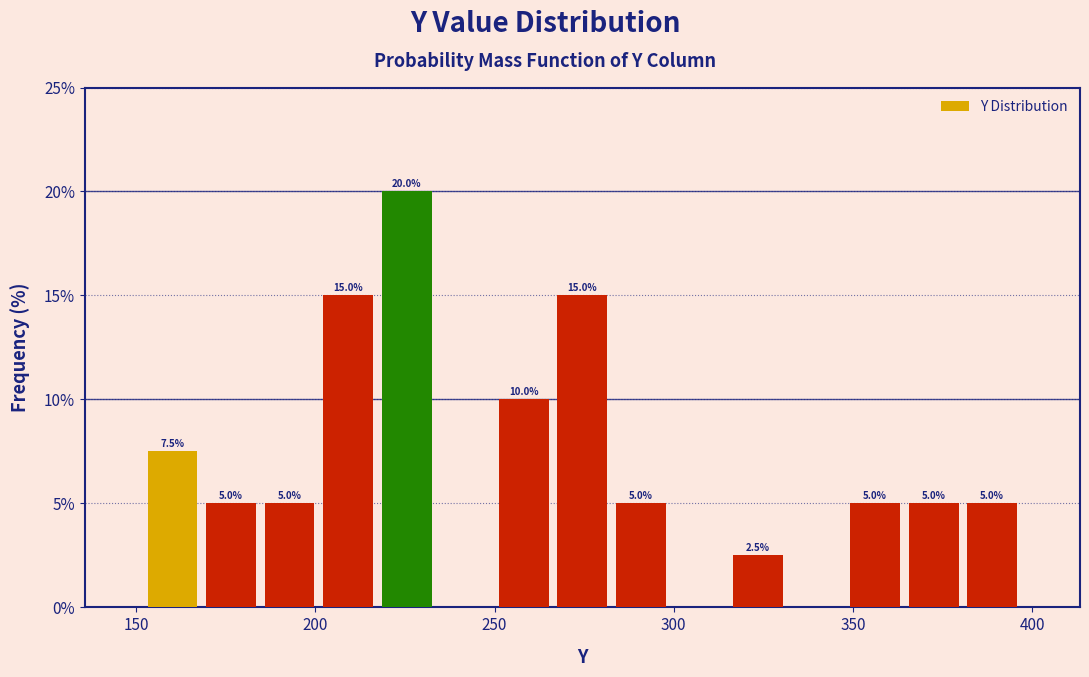

Around what value on the x-axis is the tallest bar? Give the approximate position of its centre, as read against the axis.

225